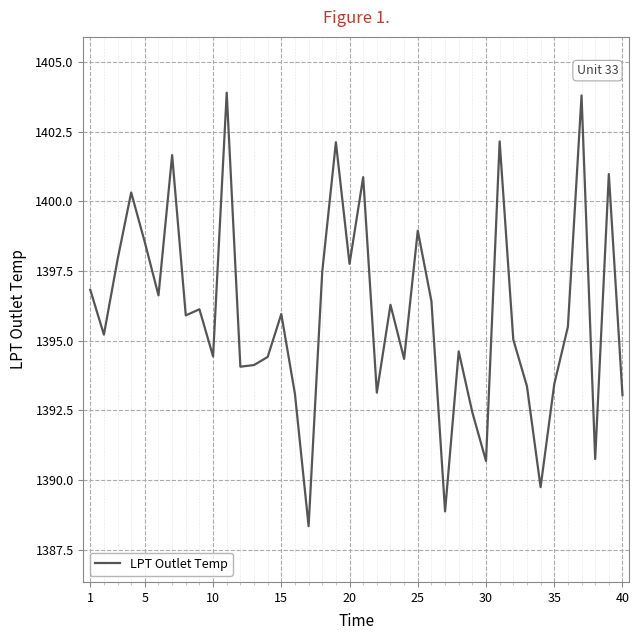

What is the greatest value displayed?

1403.9